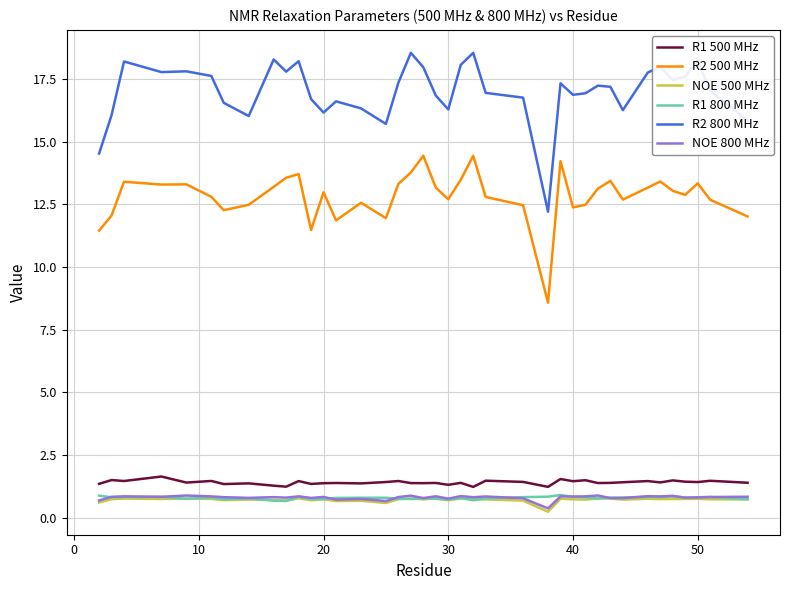

What is the maximum value for NOE 500 MHz?

0.8